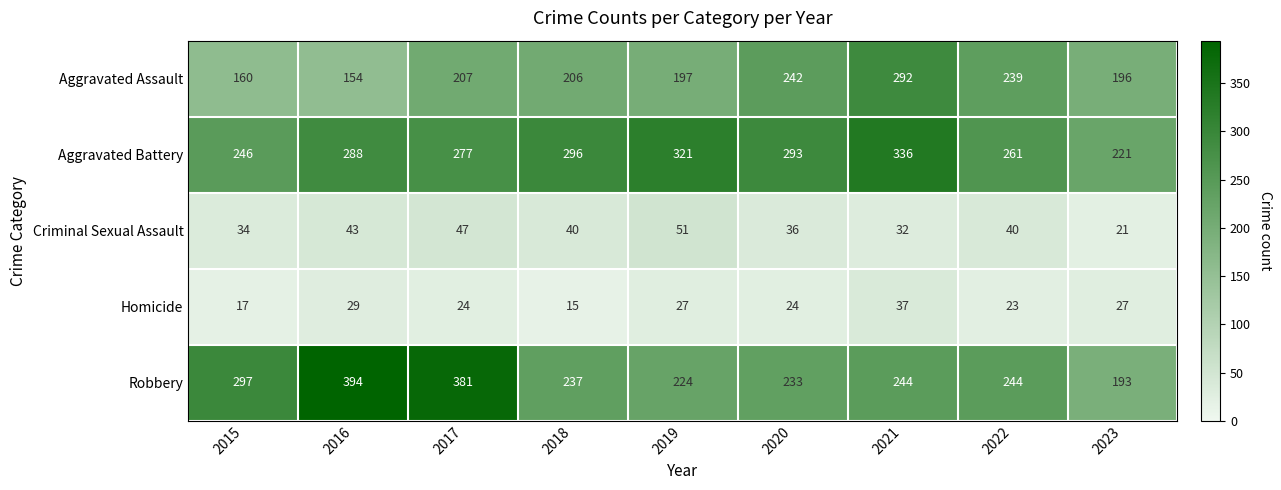

At which label is Aggravated Battery closest to 278?

2017